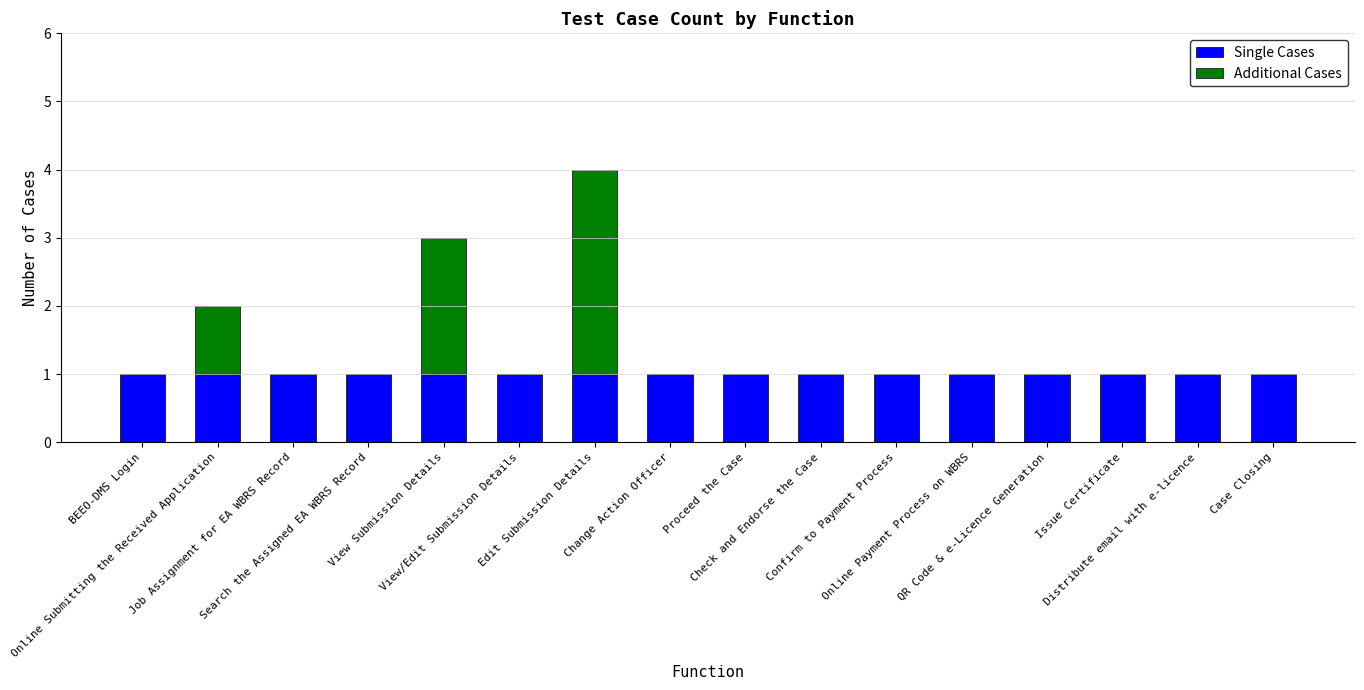

What is the total value across all series at Change Action Officer?

1